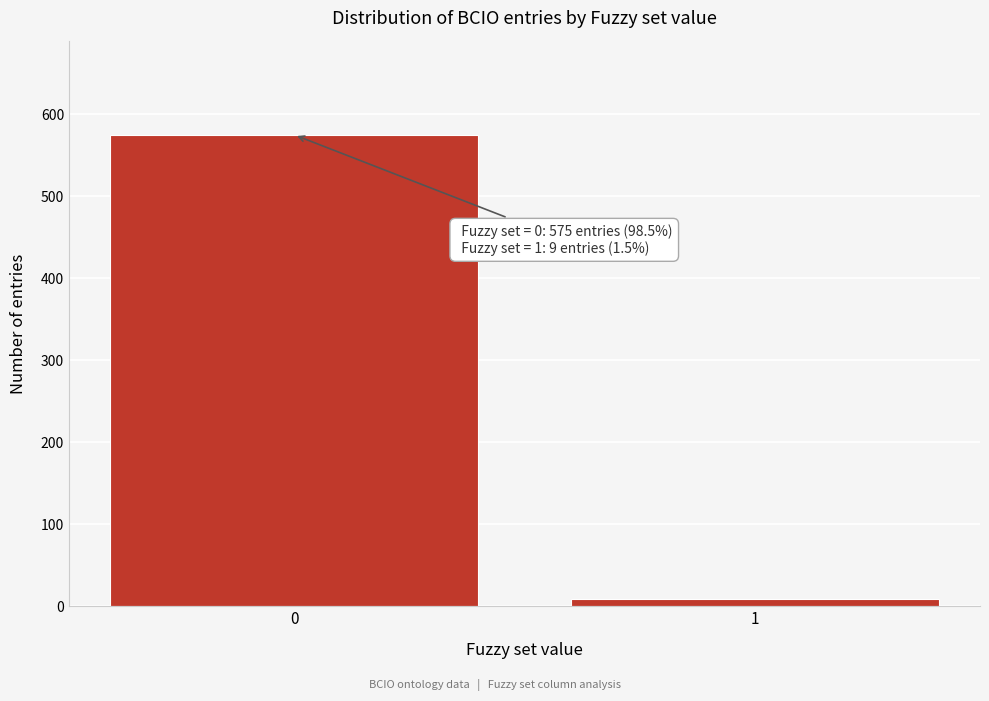

Reading left to right, extract all data points from this chart.

575	9